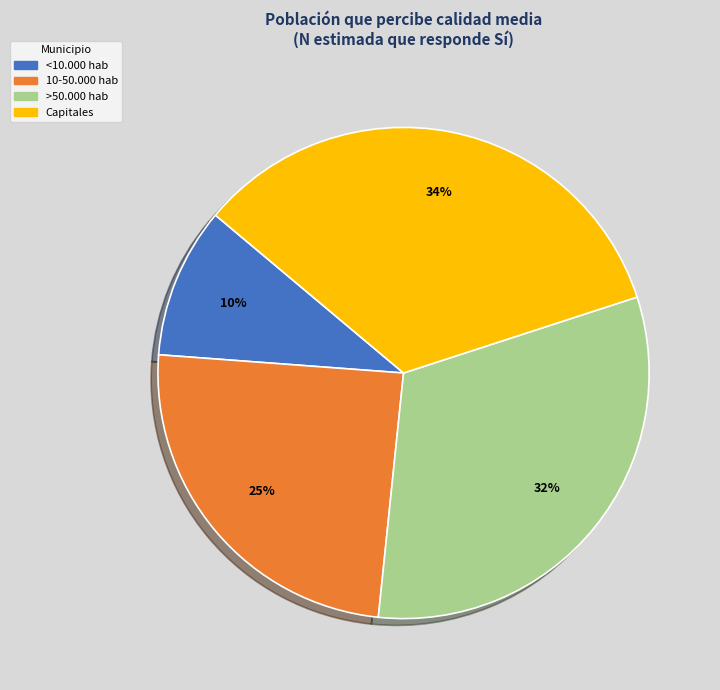

To the nearest percent, what is the difference between the largest and smallest slice percentages?

24%